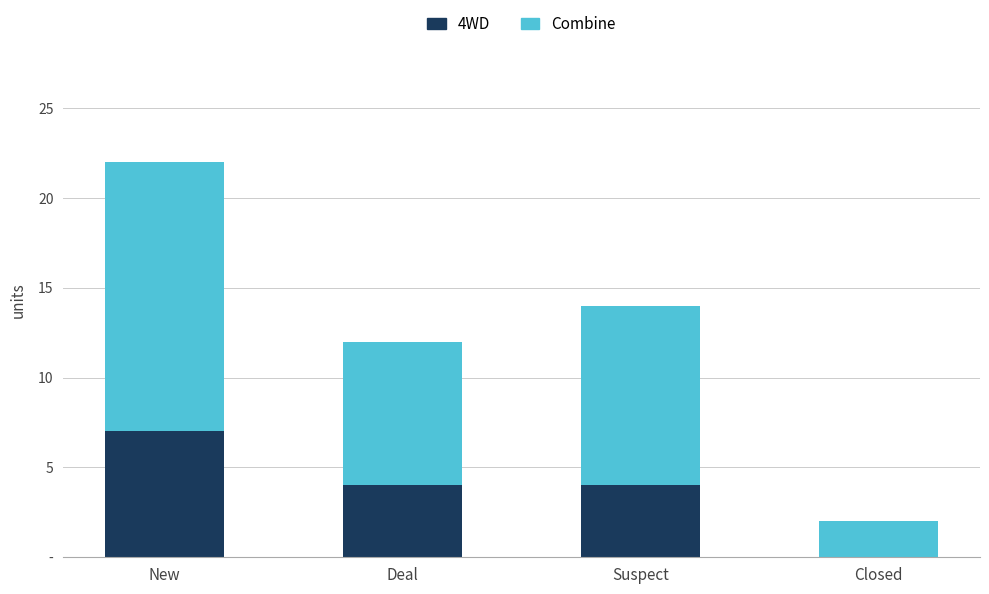

Does the chart contain stacked bars?

Yes